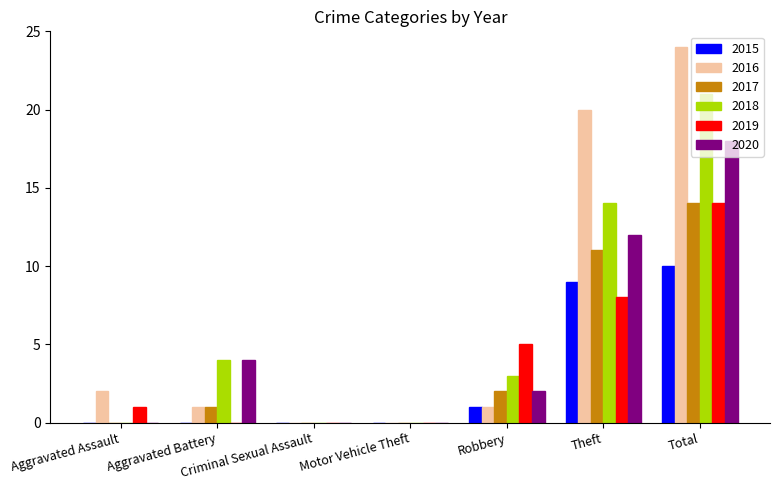

What is the sum of all 2017 values?

28